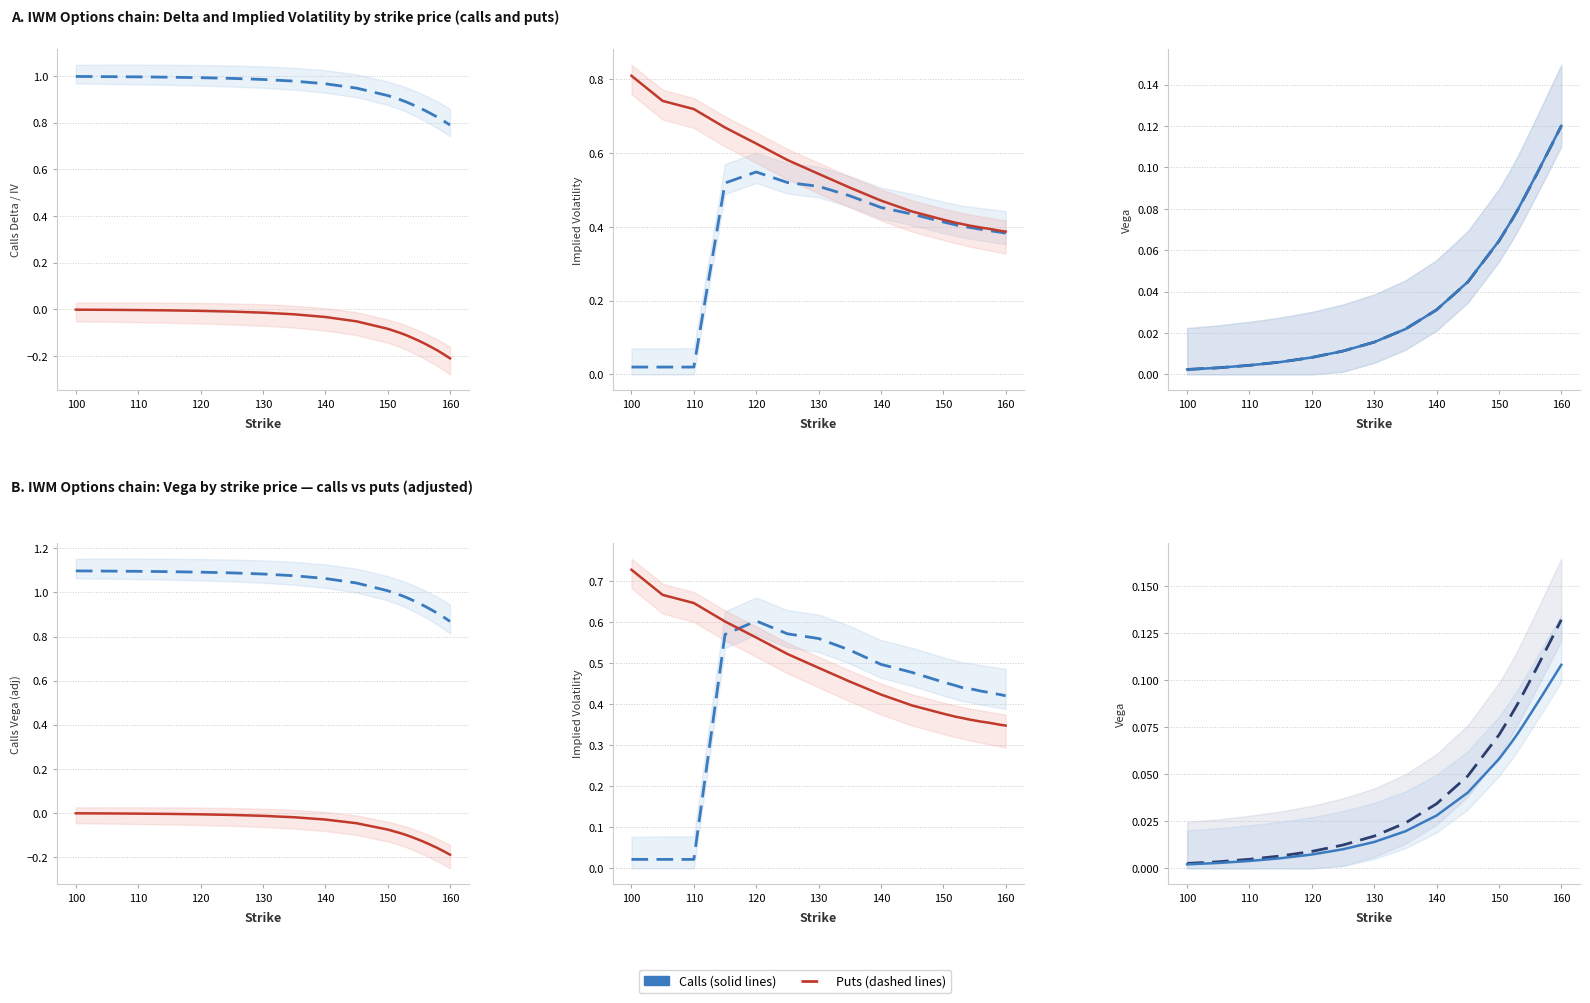

True or false: delta and vega_put cross at least once.

False